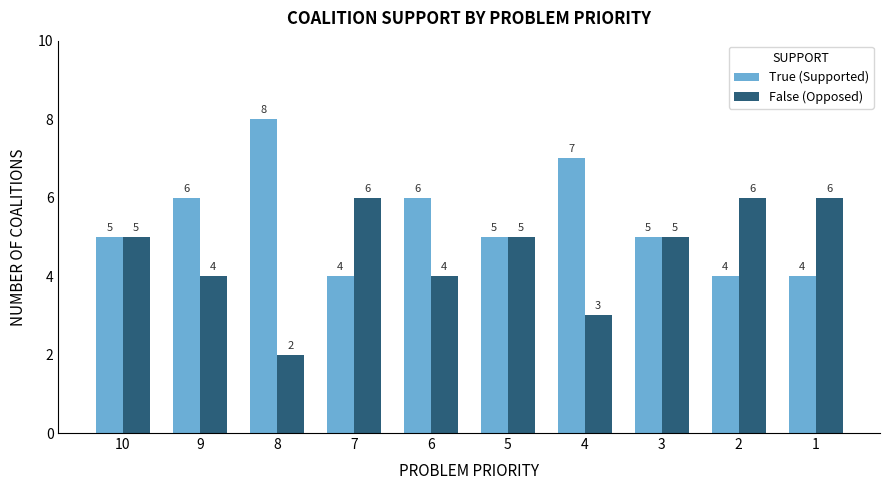

What are all the series names shown in the legend?

True (Supported), False (Opposed)